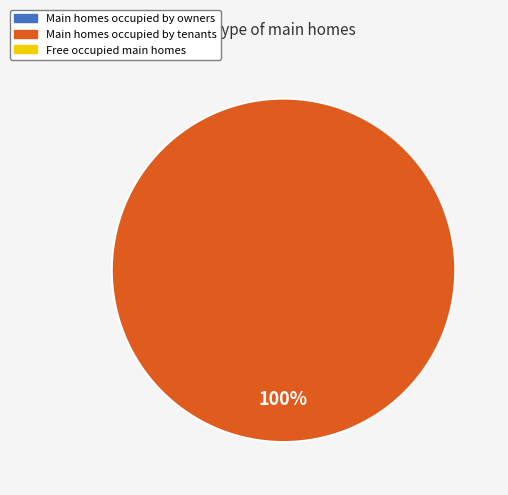

Is there a majority slice in this chart?

Yes